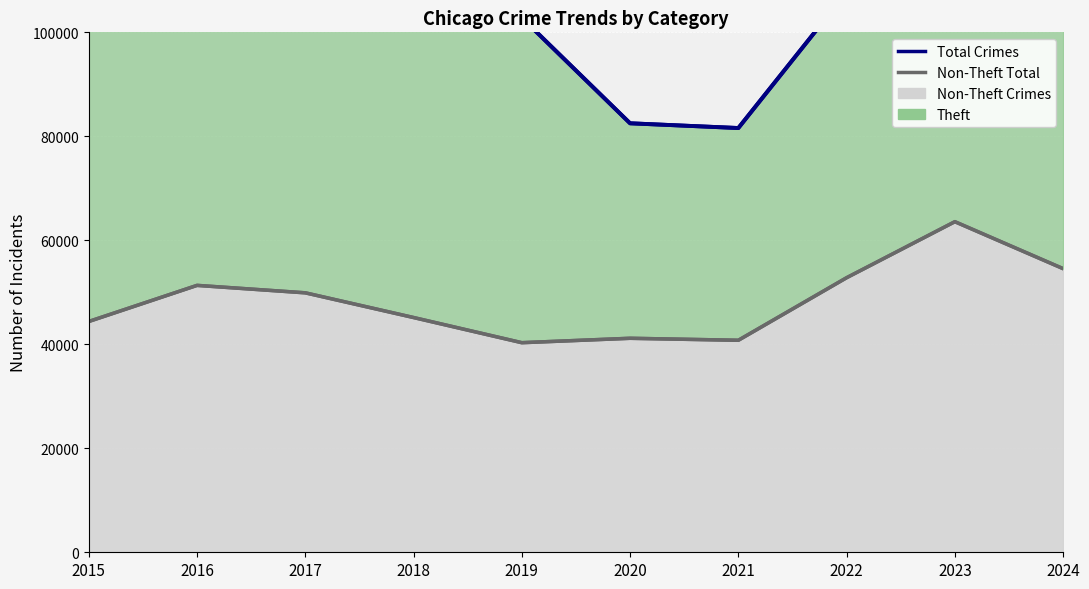

The Non-Theft Total series shows 40775 at 2021. True or false?

True